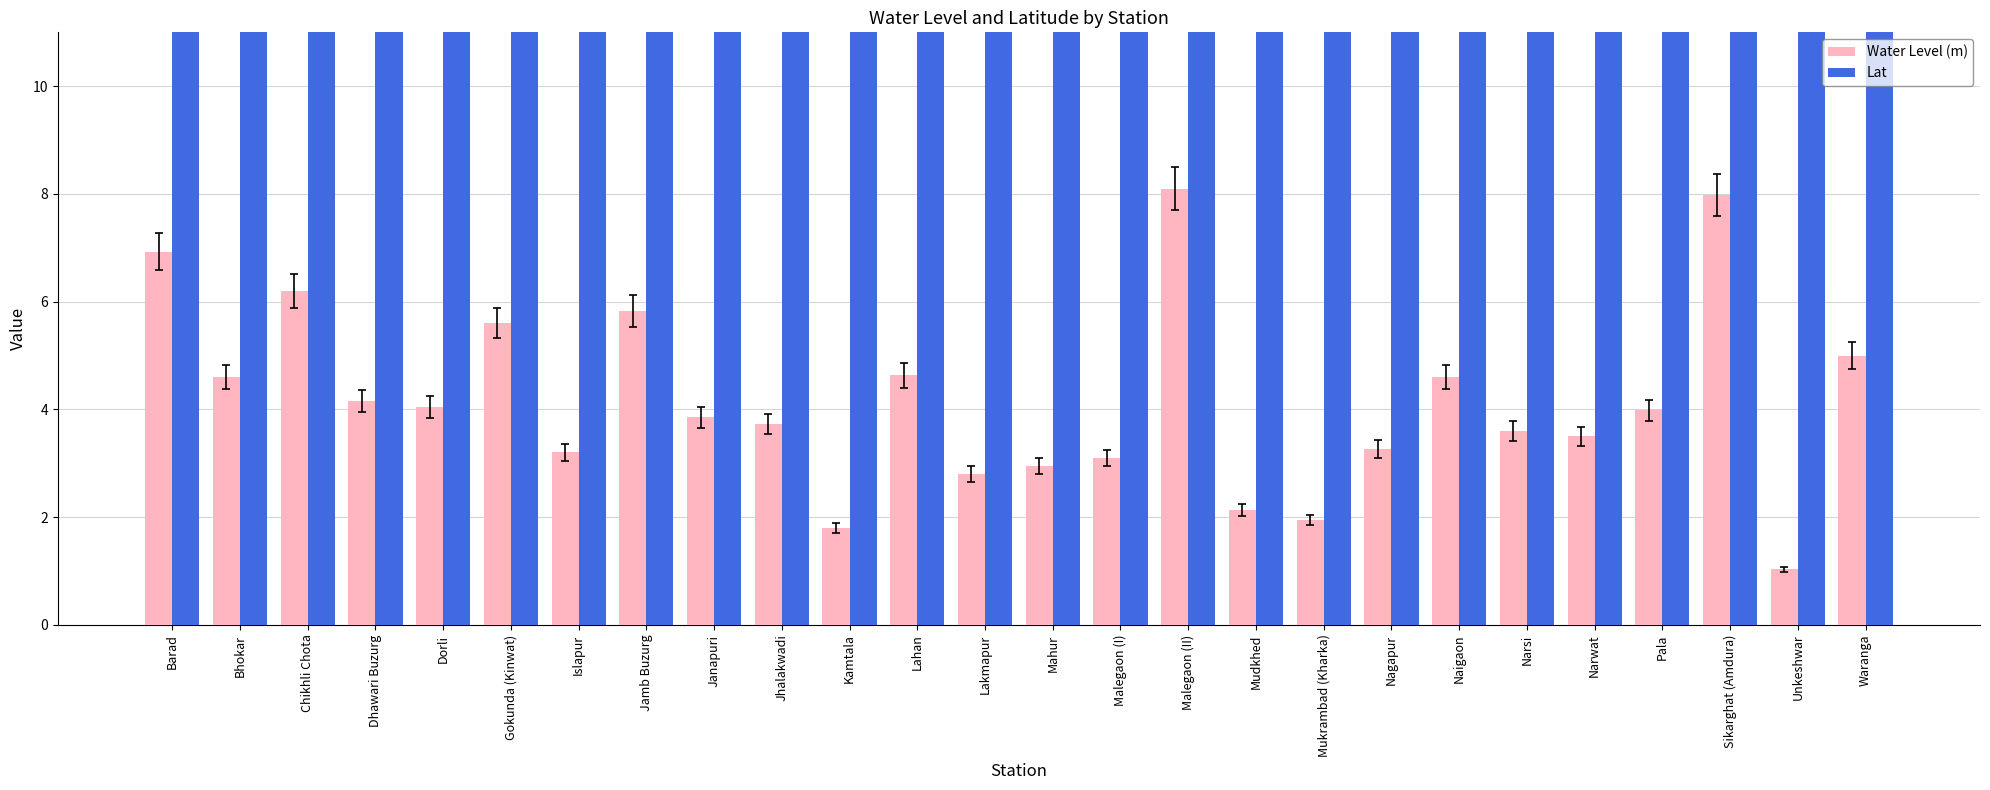

List the series in order of their peak value, lowest first.

Water Level (m), Lat